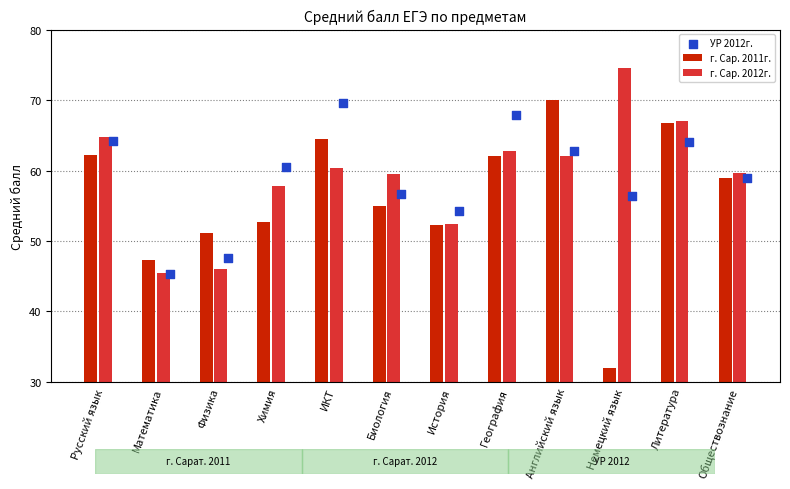

At how many categories does at least one series exceed 72?

1